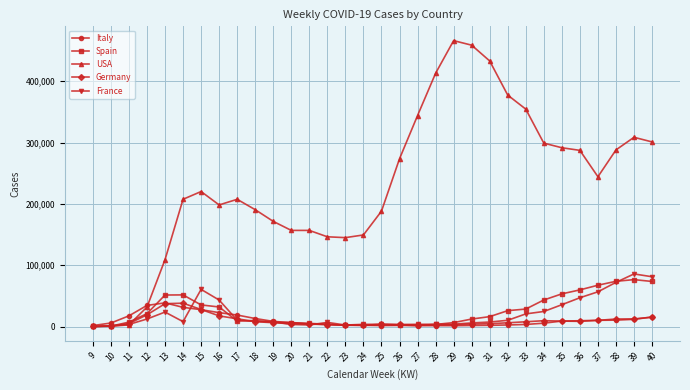

Which series has the largest total across all categories?

USA